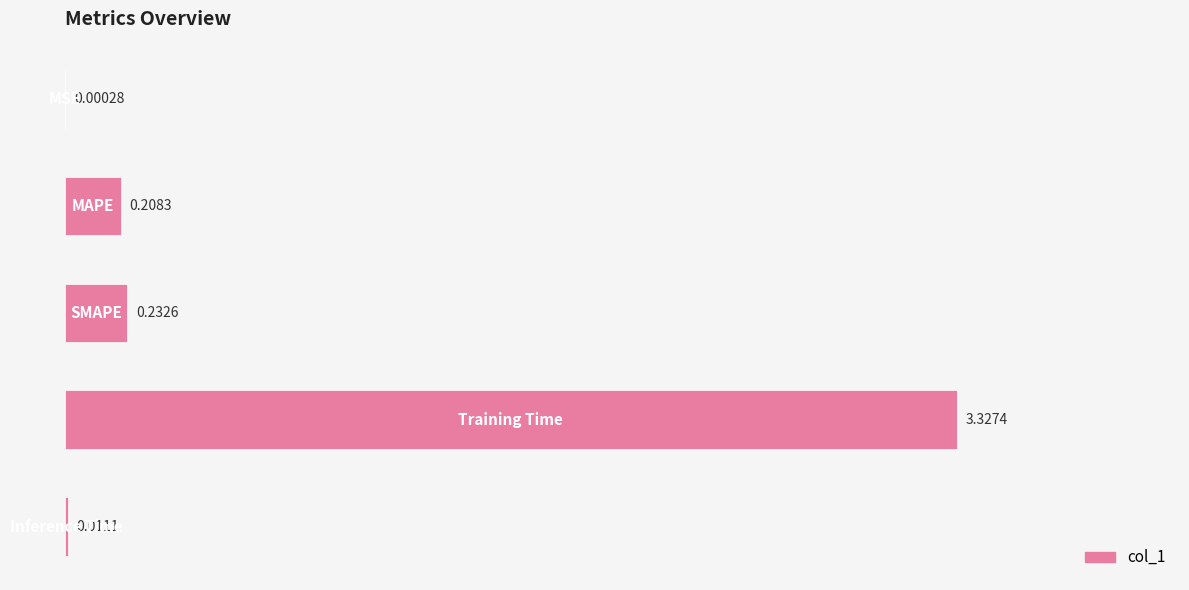

Does the chart contain stacked bars?

No